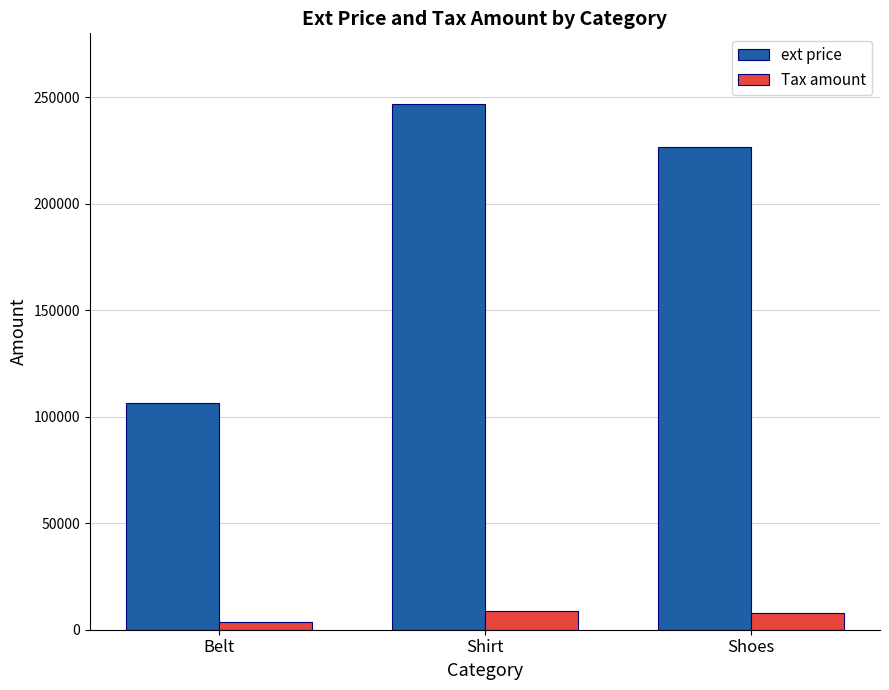

What value does the Tax amount series have at Shoes?

7900.1